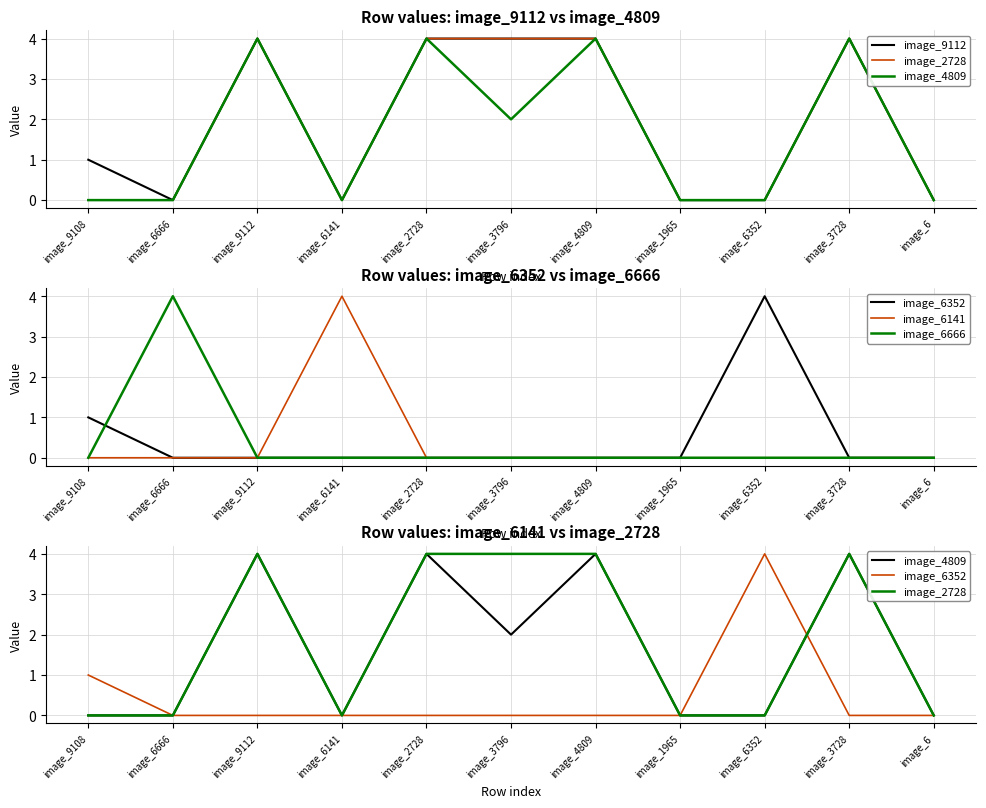

What is the total value across all series at image_9108?

2